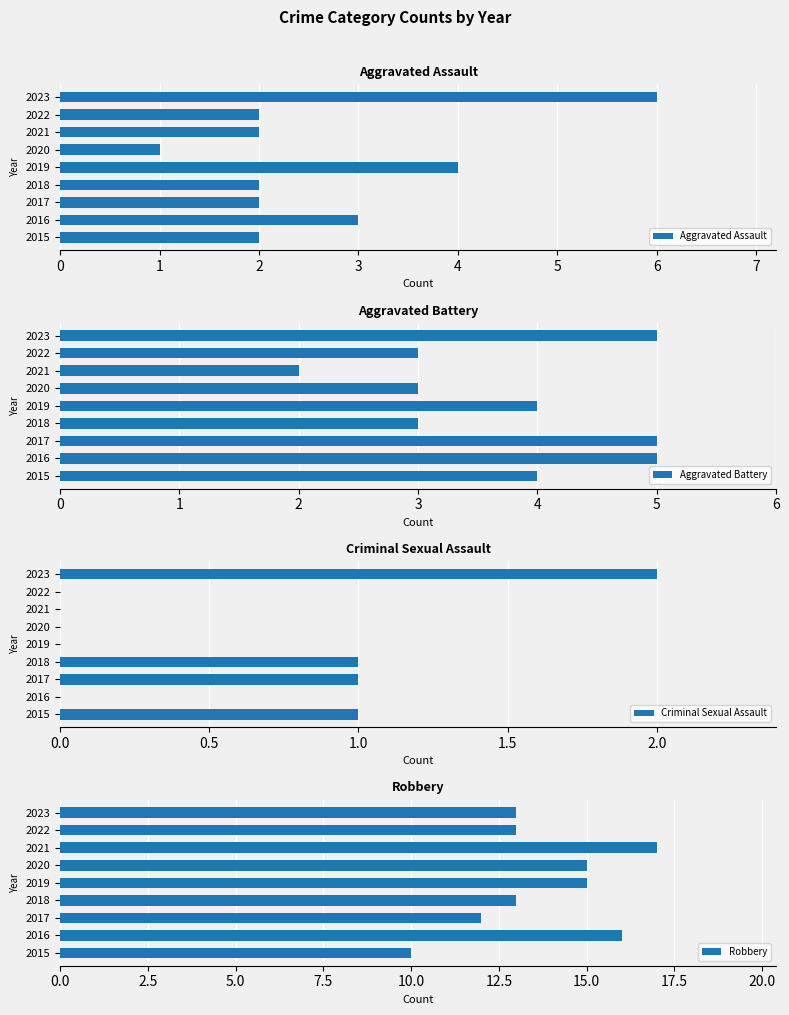

What is the sum of the Aggravated Assault values at 2022 and 2018?

4